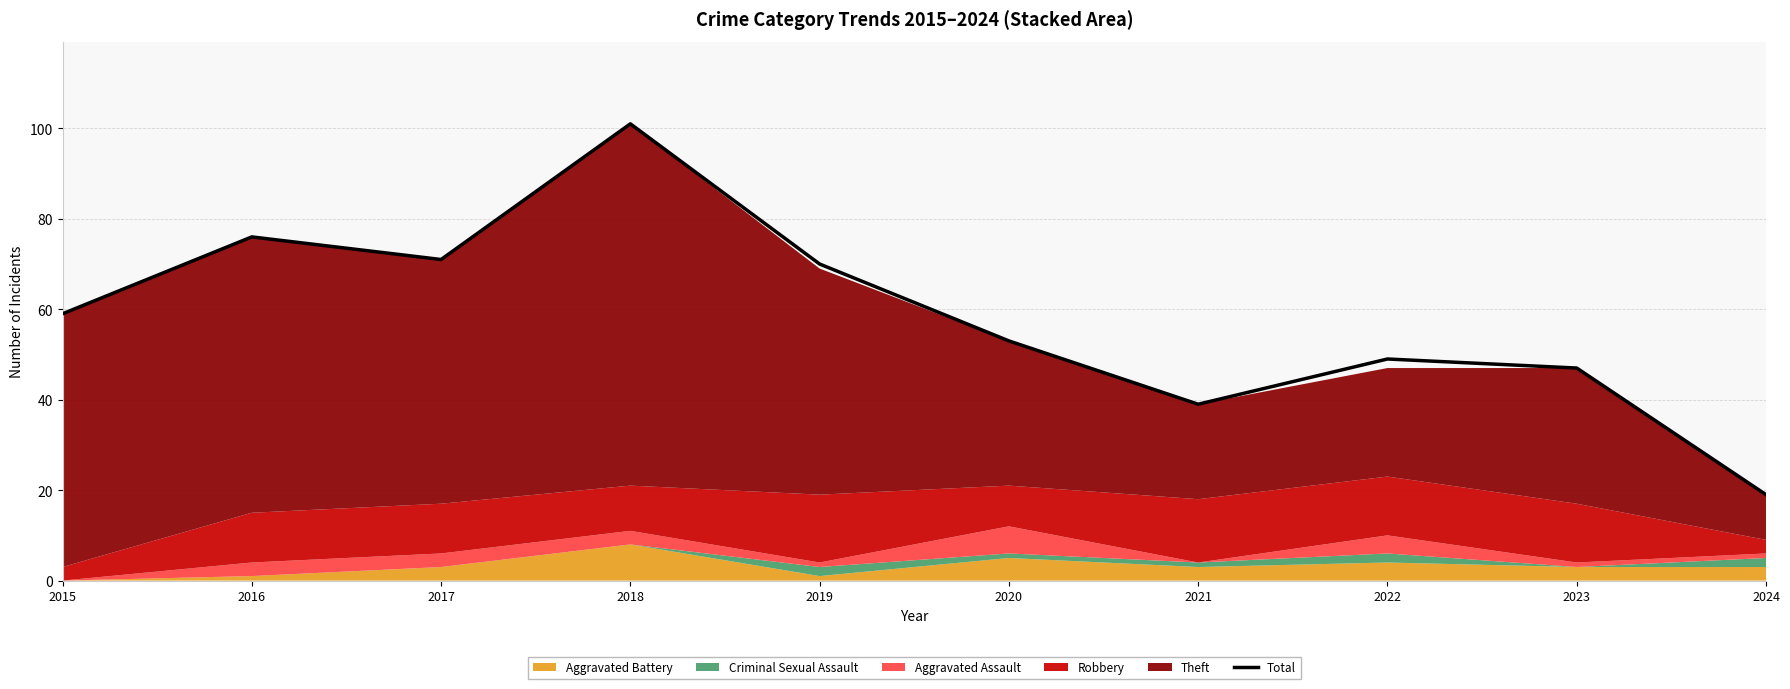

True or false: the data shows 80 at 2023.

False